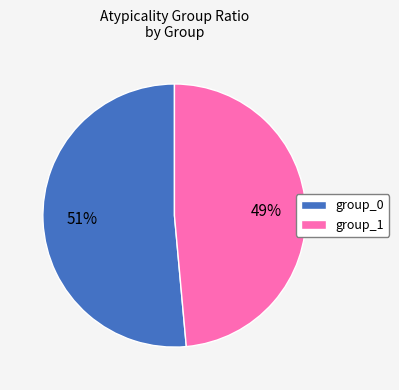

Combined, do group_1 and group_0 account for over 50%?

Yes